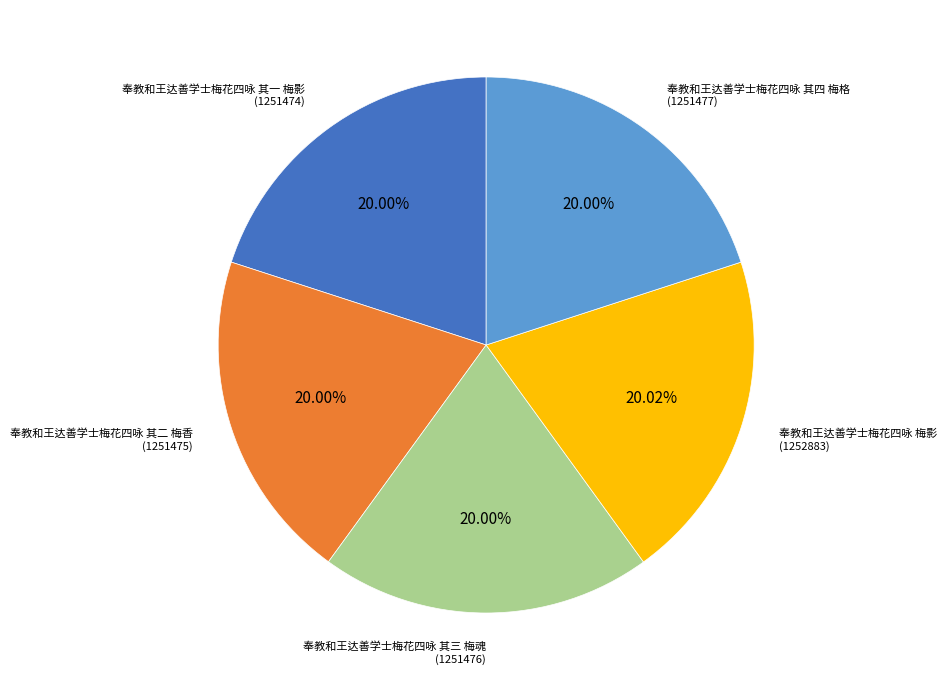

How much of the chart is everything except 奉教和王达善学士梅花四咏 其一 梅影?

80.0%